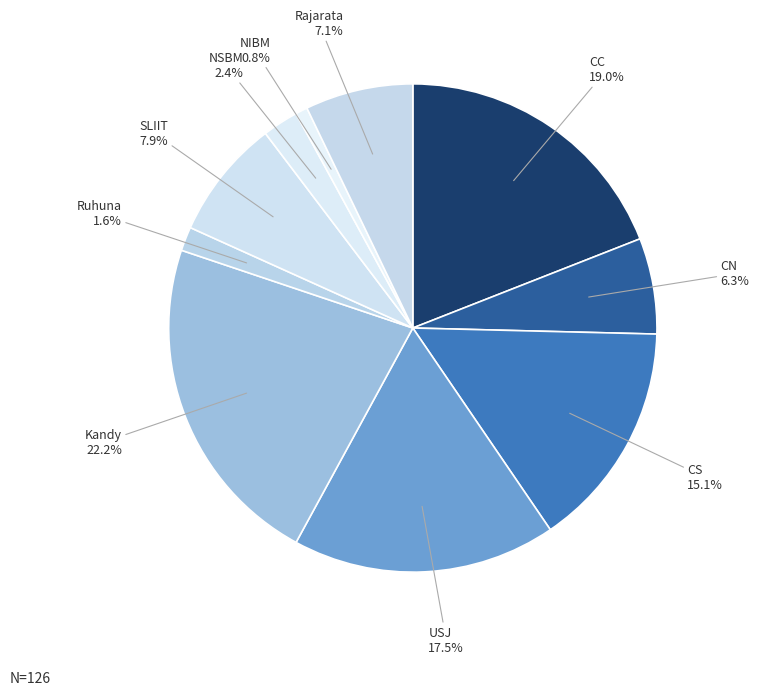

Between Kandy and SLIIT, which is larger?

Kandy